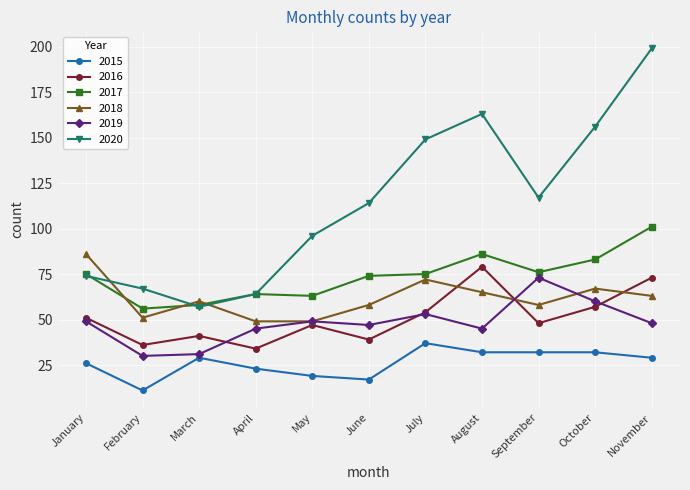

What is the spread (max minus min) of values at April?

41